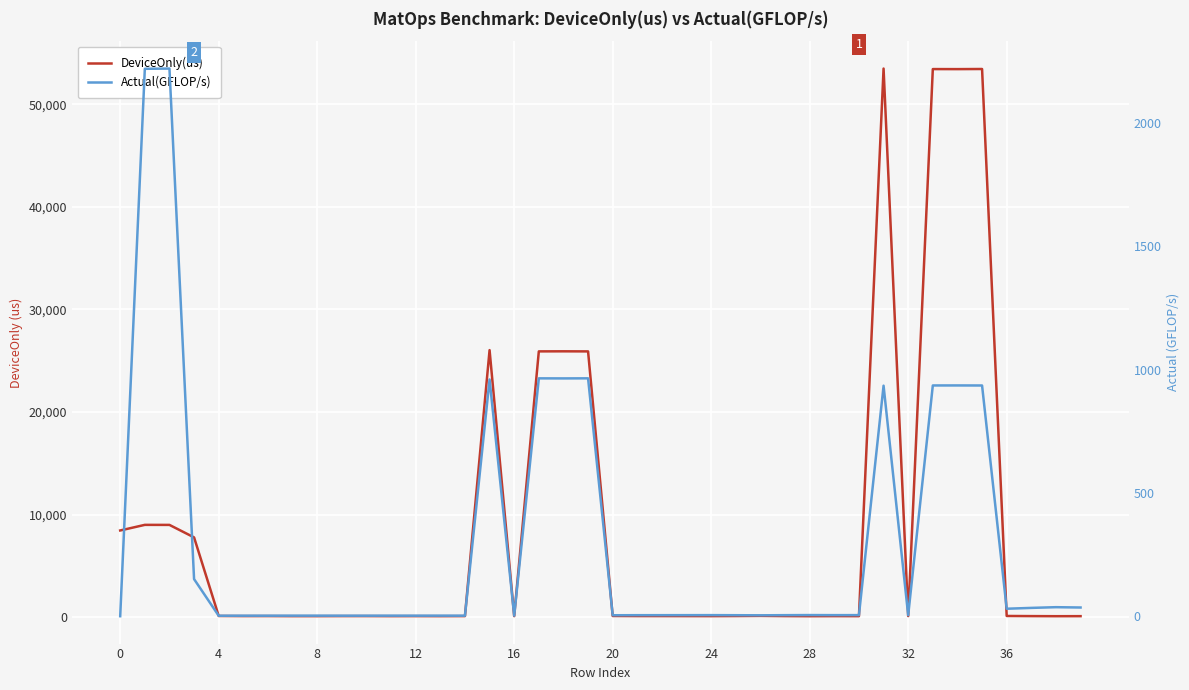

At which label is Actual(GFLOP/s) closest to 1110?

19